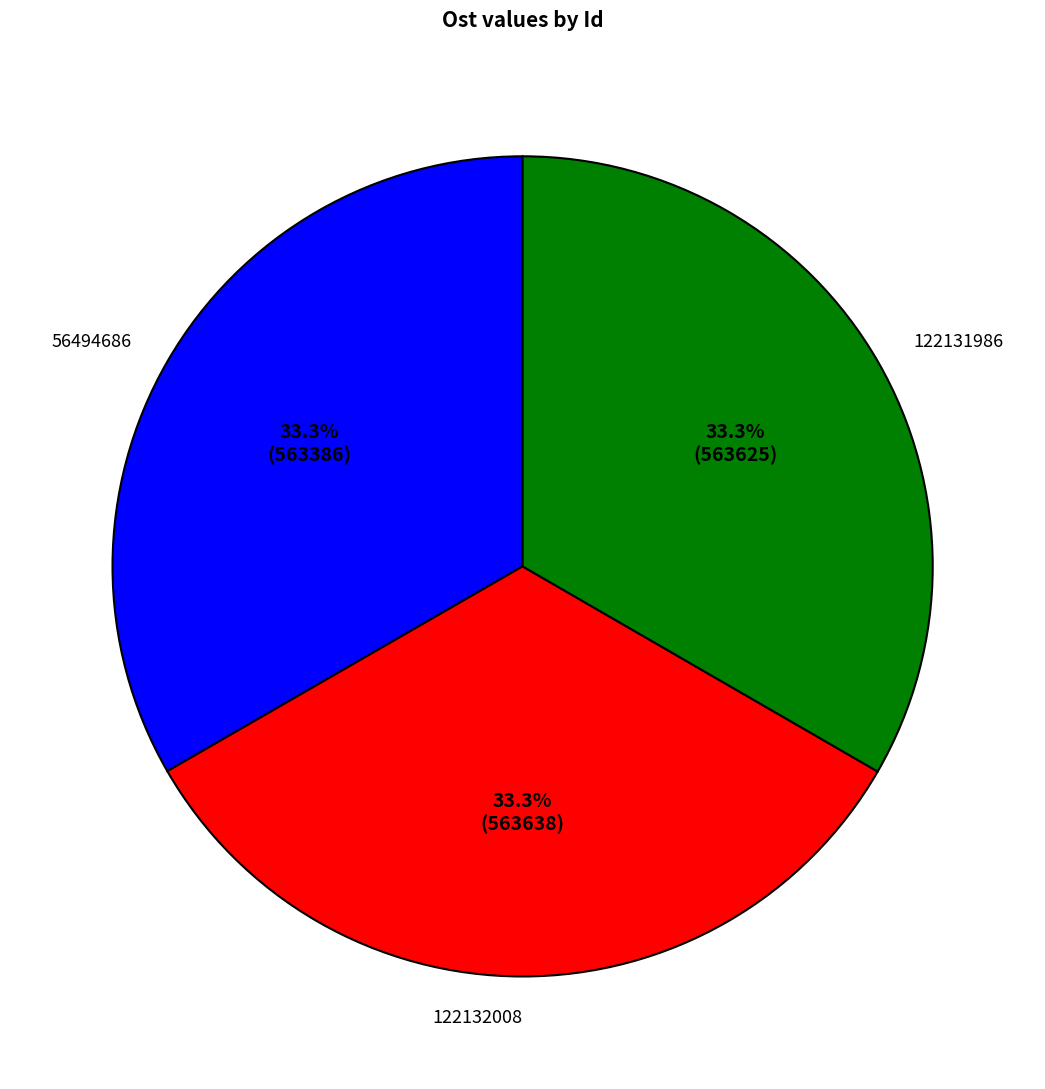

How many segments does this pie chart have?

3